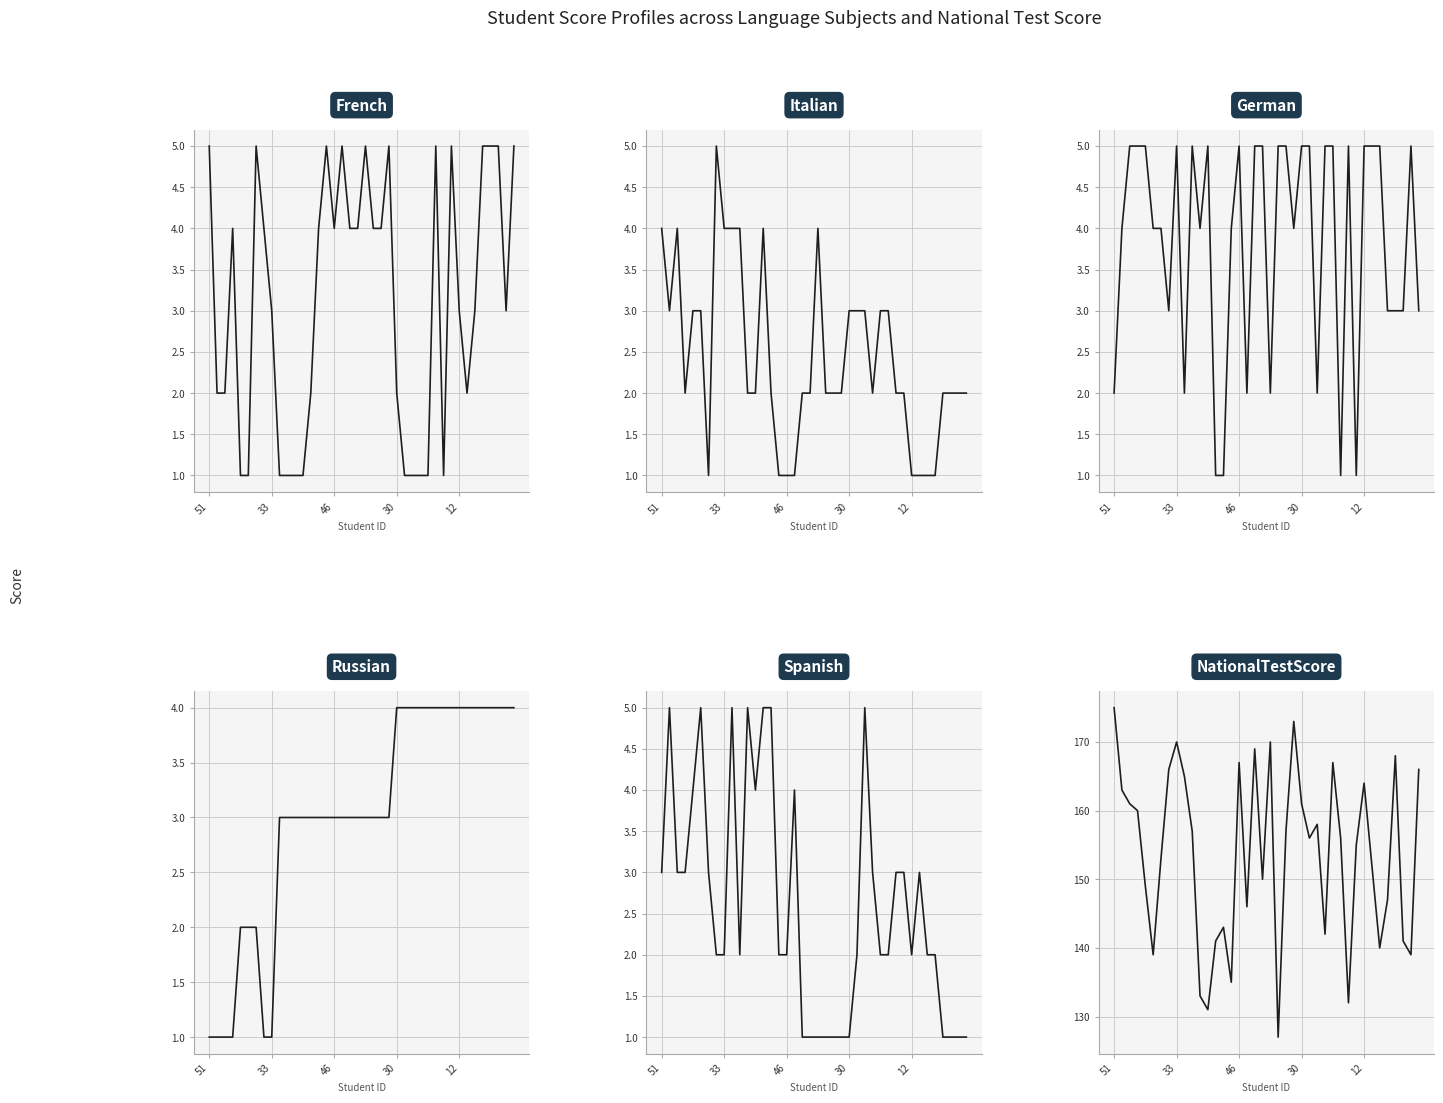

The French series shows 1 at 11. True or false?

False